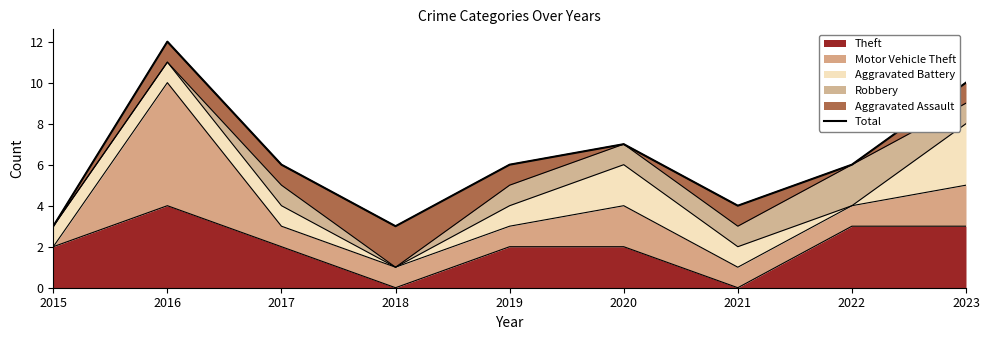

What is the greatest value displayed?

12